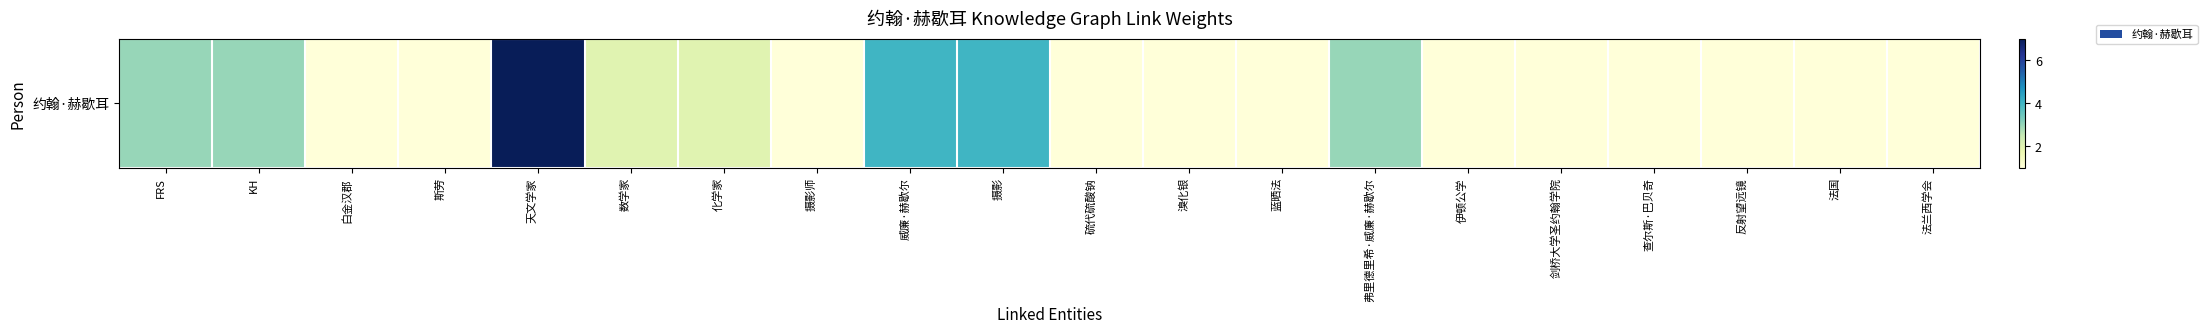

List the labels in order of value, smallest first.

白金汉郡, 斯劳, 摄影师, 硫代硫酸钠, 溴化银, 蓝晒法, 伊顿公学, 剑桥大学圣约翰学院, 查尔斯·巴贝奇, 反射望远镜, 法国, 法兰西学会, 数学家, 化学家, FRS, KH, 弗里德里希·威廉·赫歇尔, 威廉·赫歇尔, 摄影, 天文学家